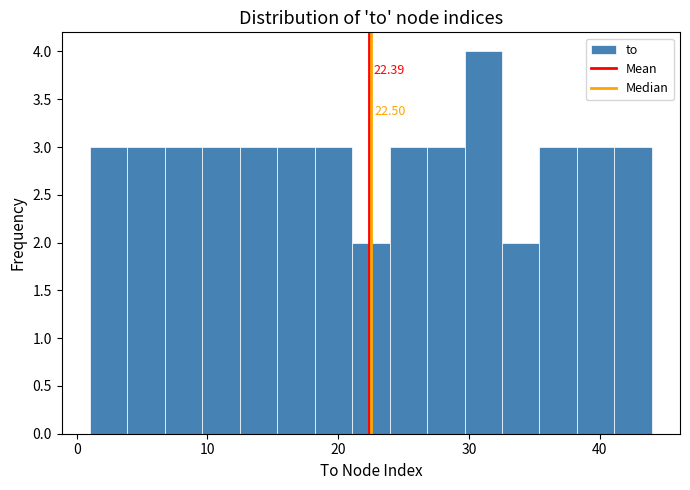

Read against the x-axis, roughly where is the centre of the tallest bar?

31